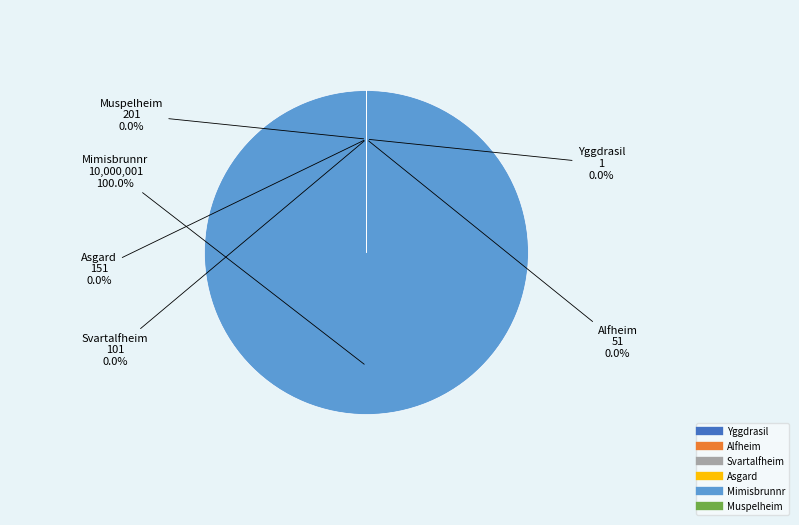

The Muspelheim slice represents 0% of the pie. True or false?

True